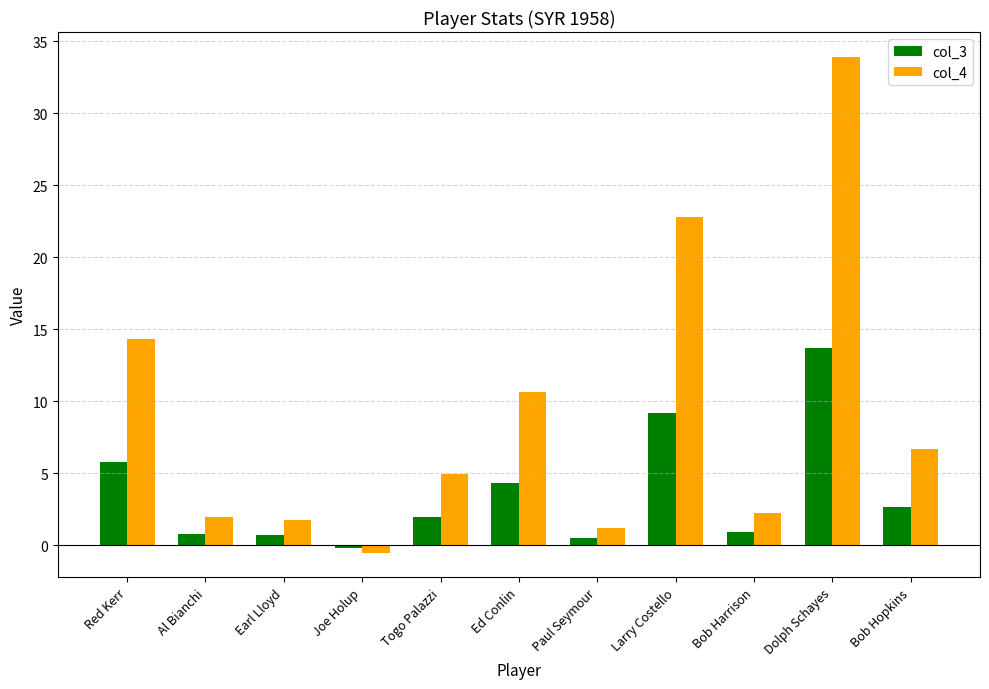

What is the total value across all series at Larry Costello?

32.0